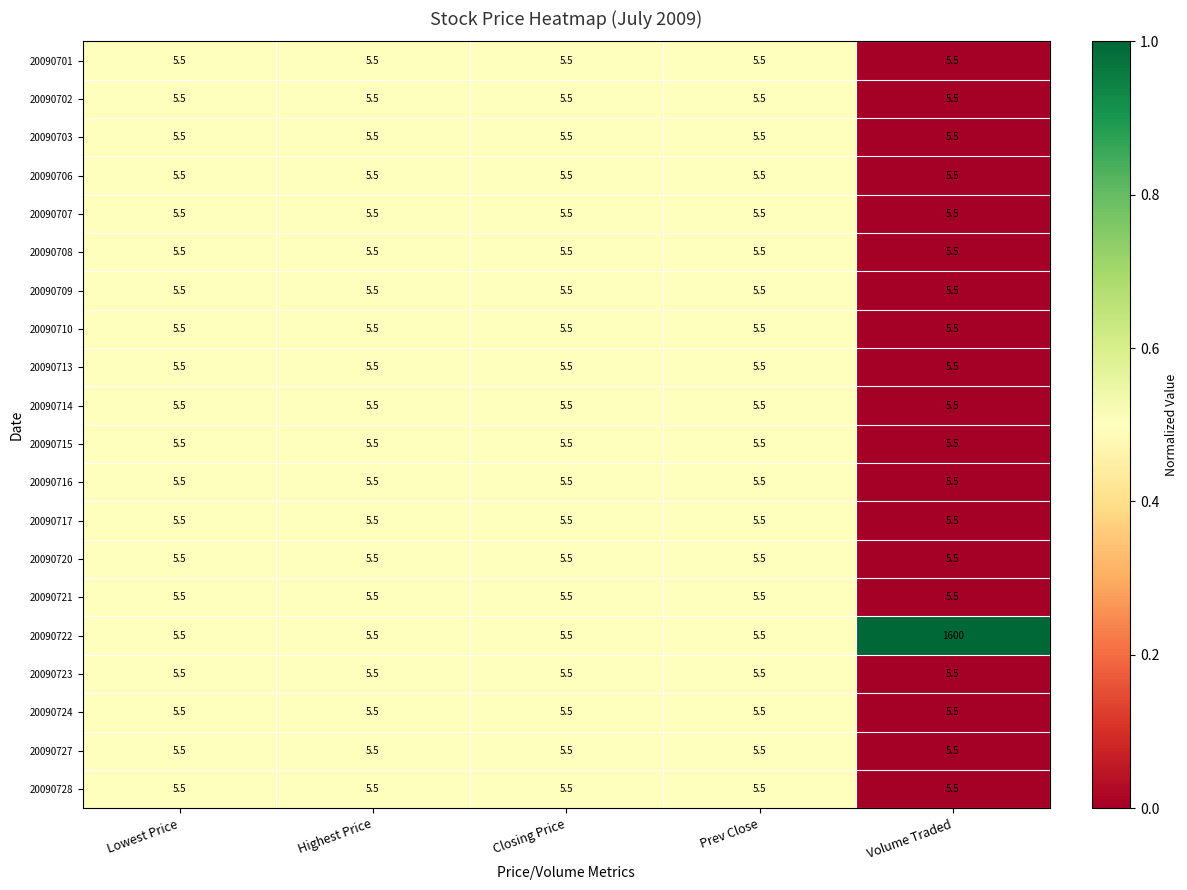

Which series has the widest spread of values?

20090722